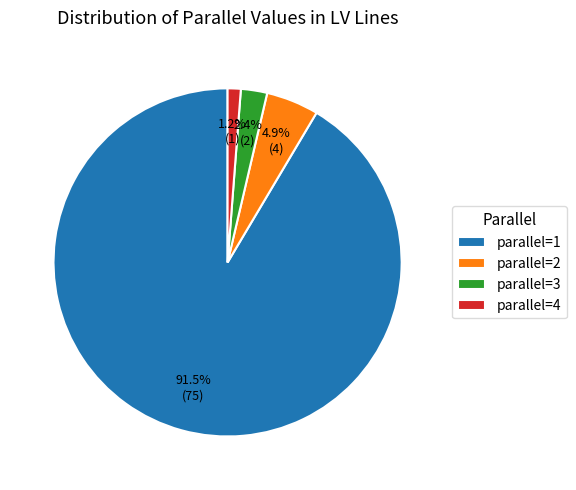

Rank the categories by value from lowest to highest.

parallel=4, parallel=3, parallel=2, parallel=1